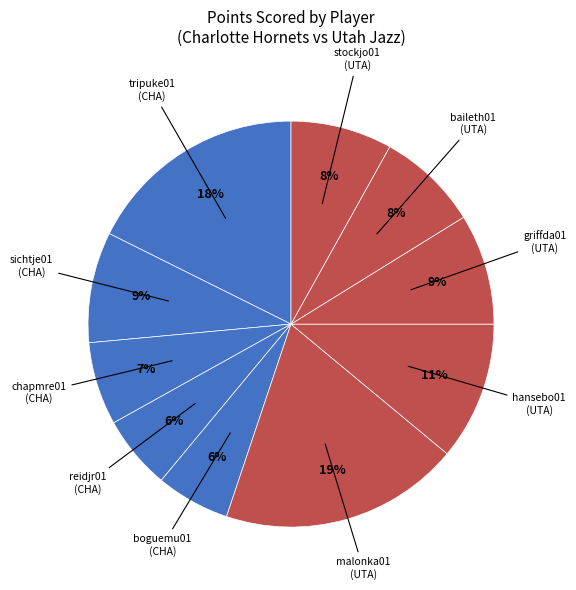

Is the sum of boguemu01 (CHA) and chapmre01 (CHA) greater than half?

No